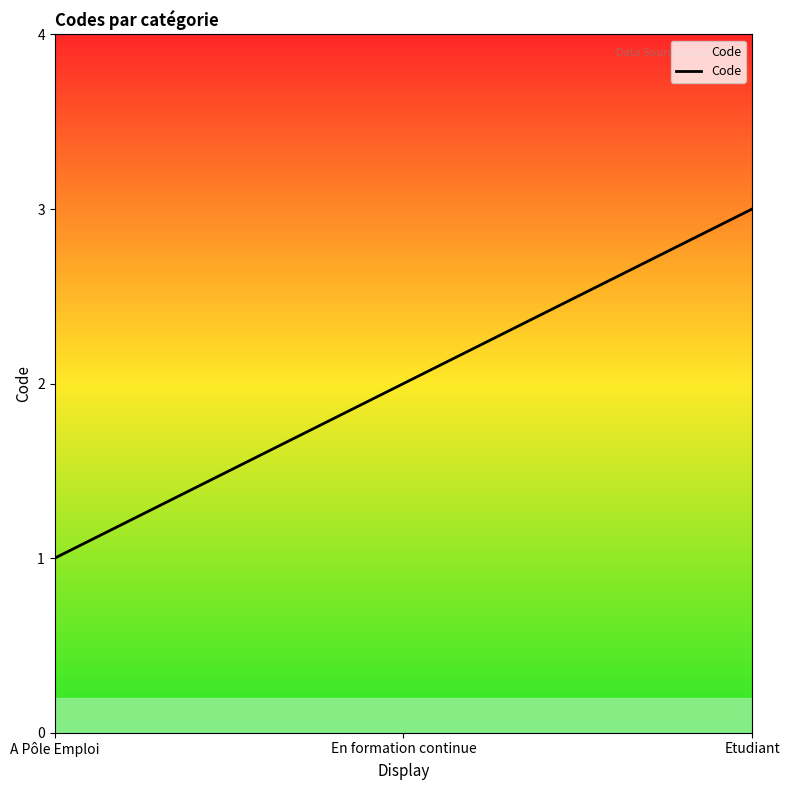

Reading left to right, list all the values displayed in this chart.

A Pôle Emploi=1	En formation continue=2	Etudiant=3